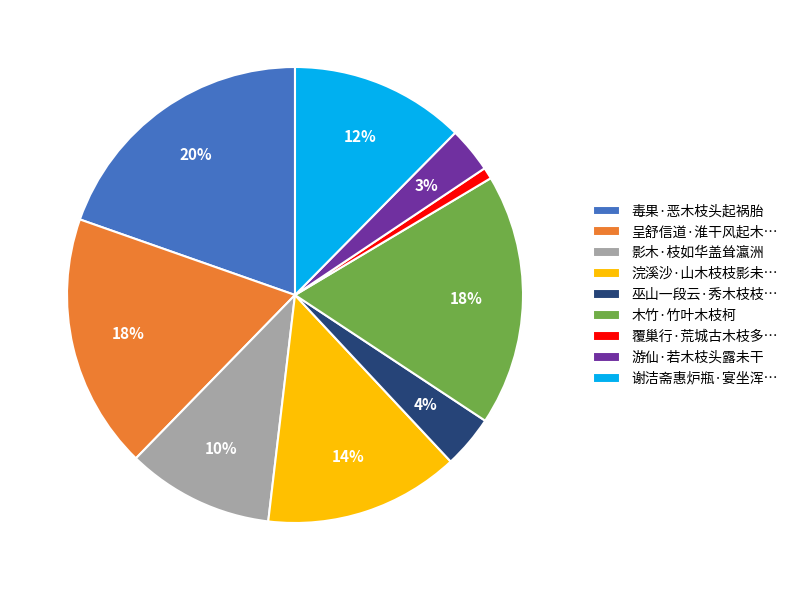

What is the smallest slice in the pie chart?

覆巢行·荒城古木枝多…